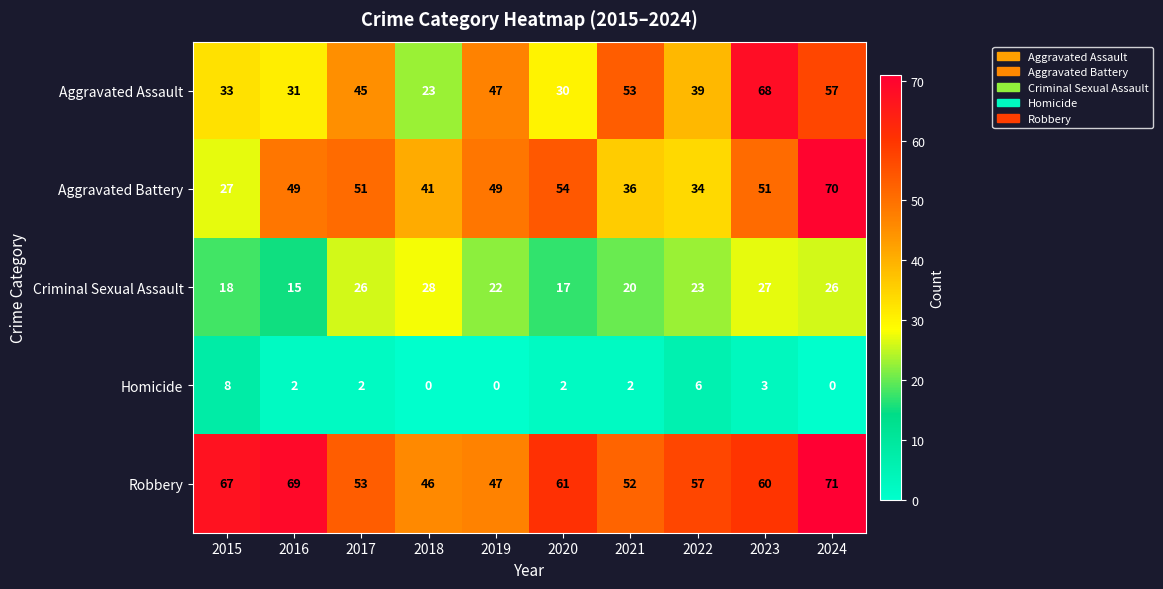

How many Homicide values are between 0 and 3?

8